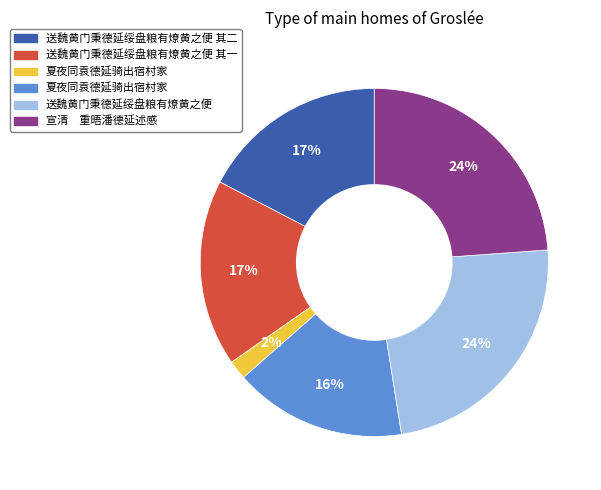

Does any single category account for the majority?

No